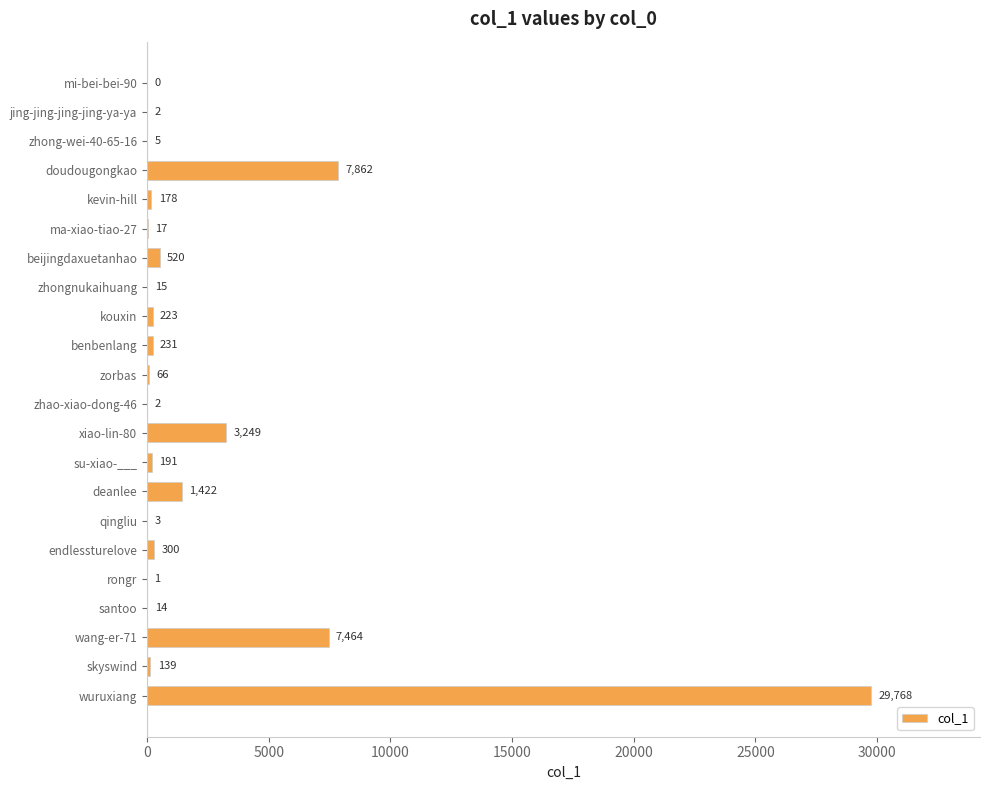

Which has a higher value, beijingdaxuetanhao or wang-er-71?

wang-er-71